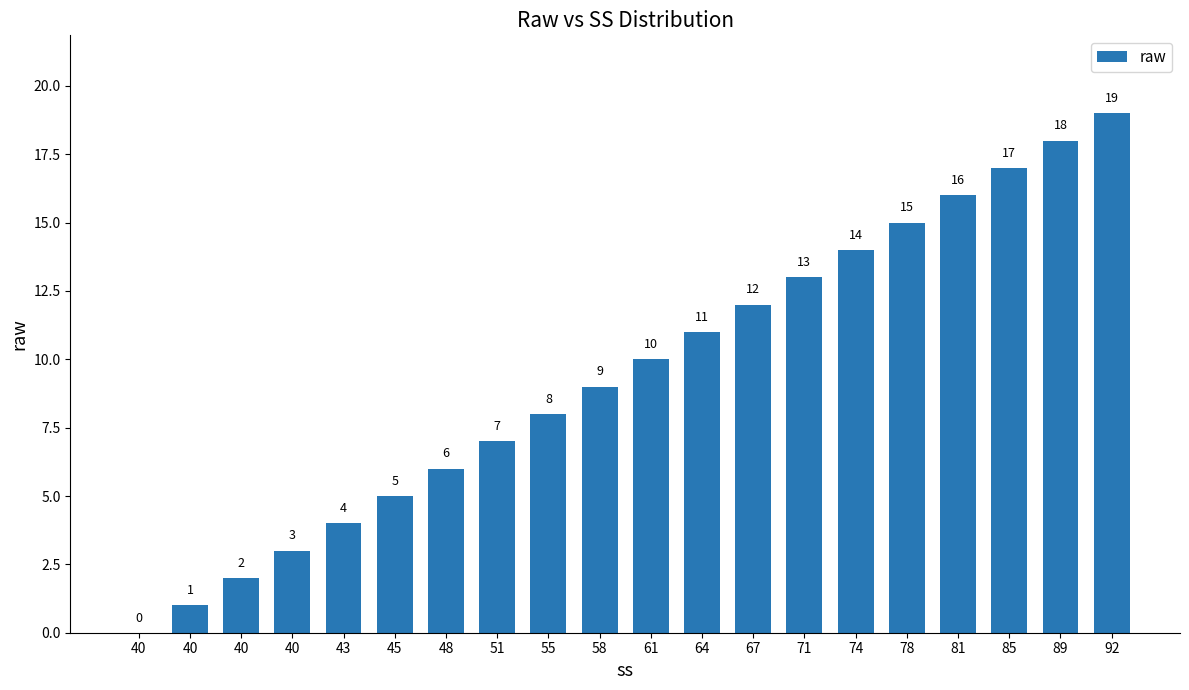

Are the bars horizontal?

No